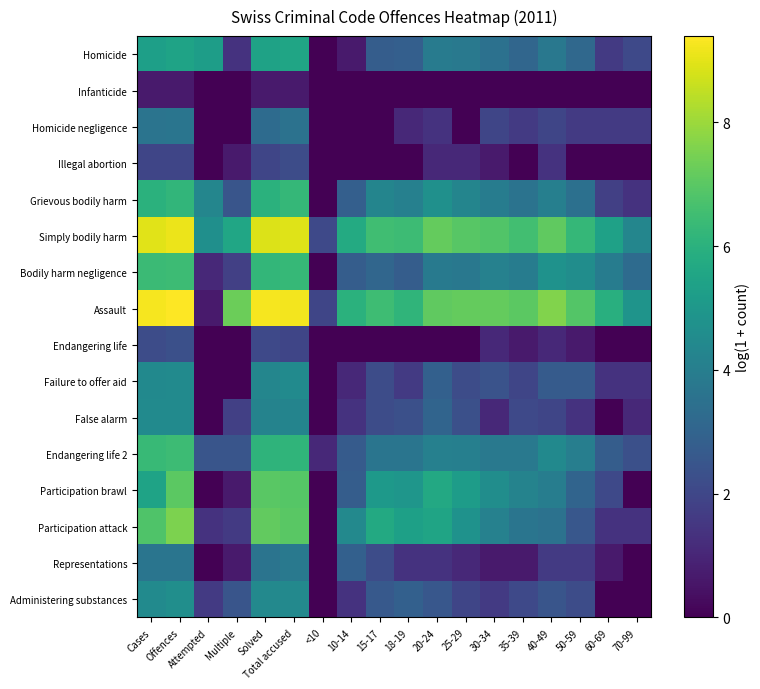

What is the greatest value displayed?

9.4